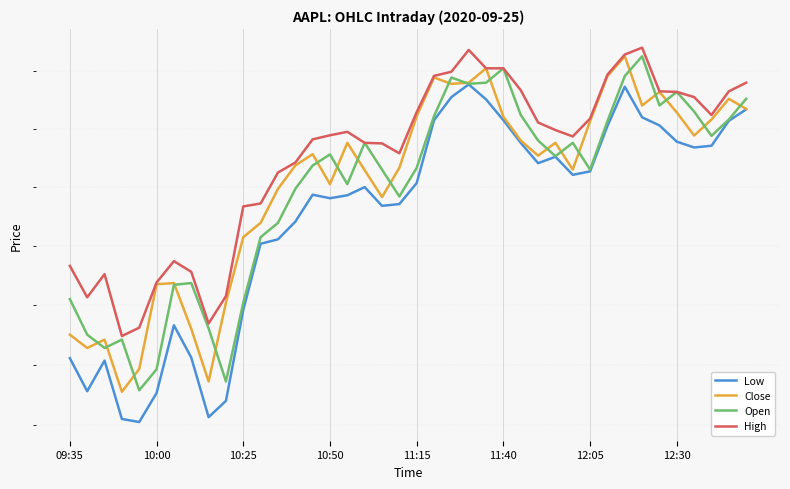

What is the approximate value of Low at 12:05?

114.7